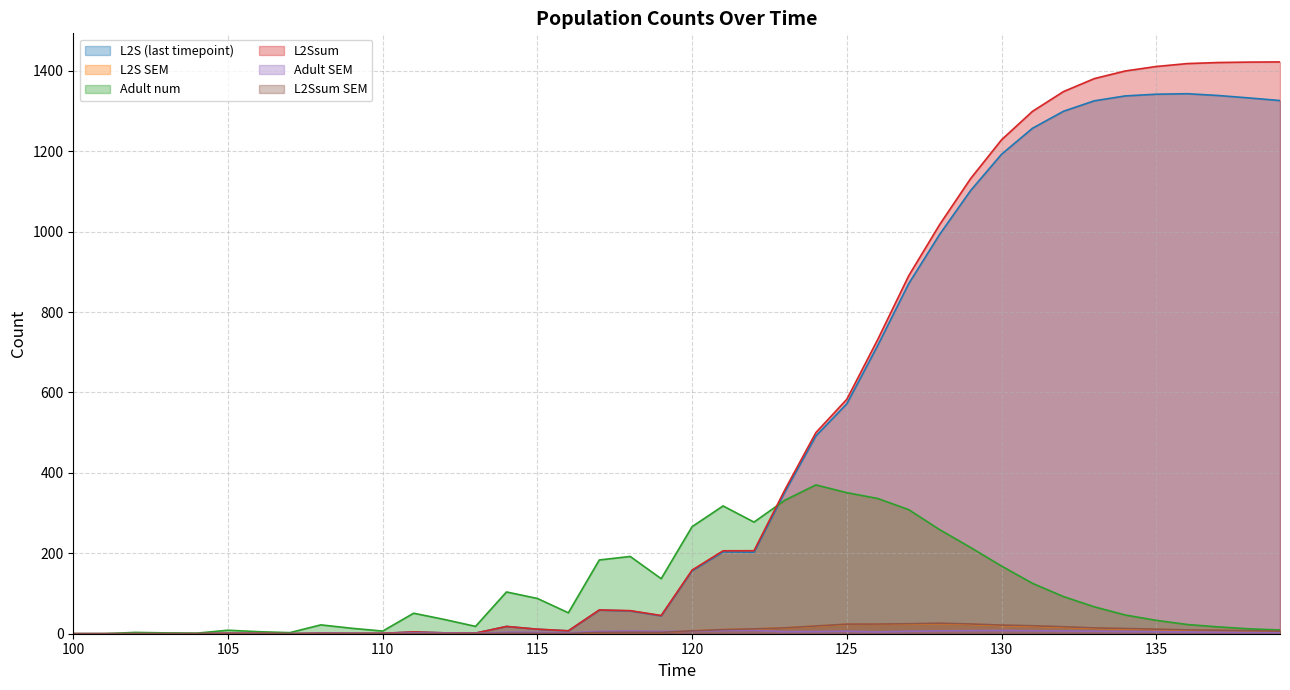

True or false: L2S SEM and L2S (last timepoint) intersect in this chart.

False